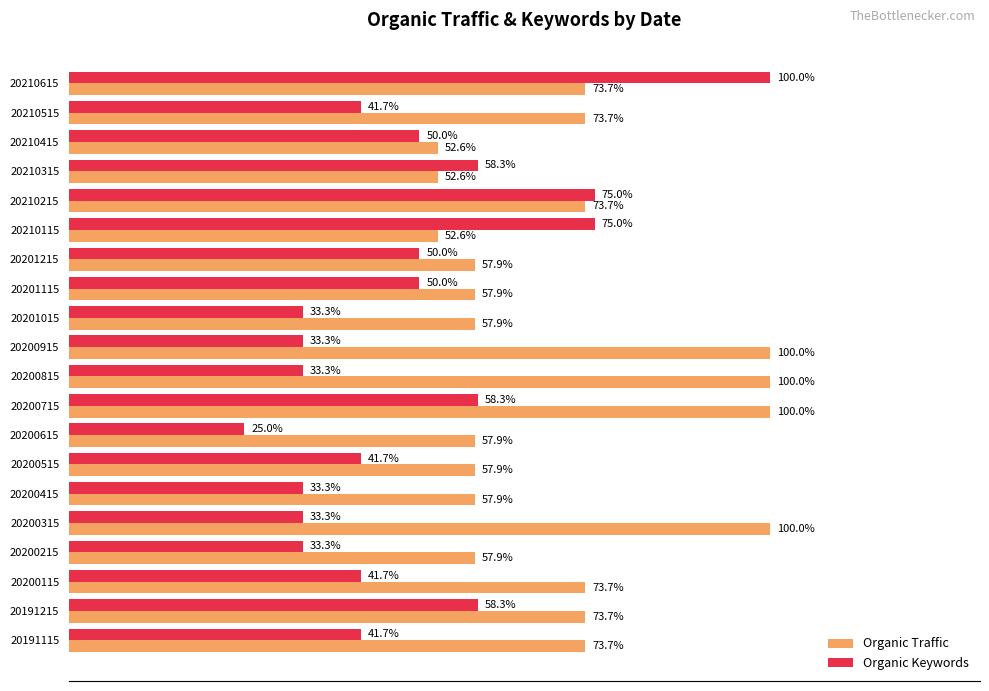

Is the value of Organic Traffic at 20200415 greater than the value of Organic Keywords at 20200715?

No